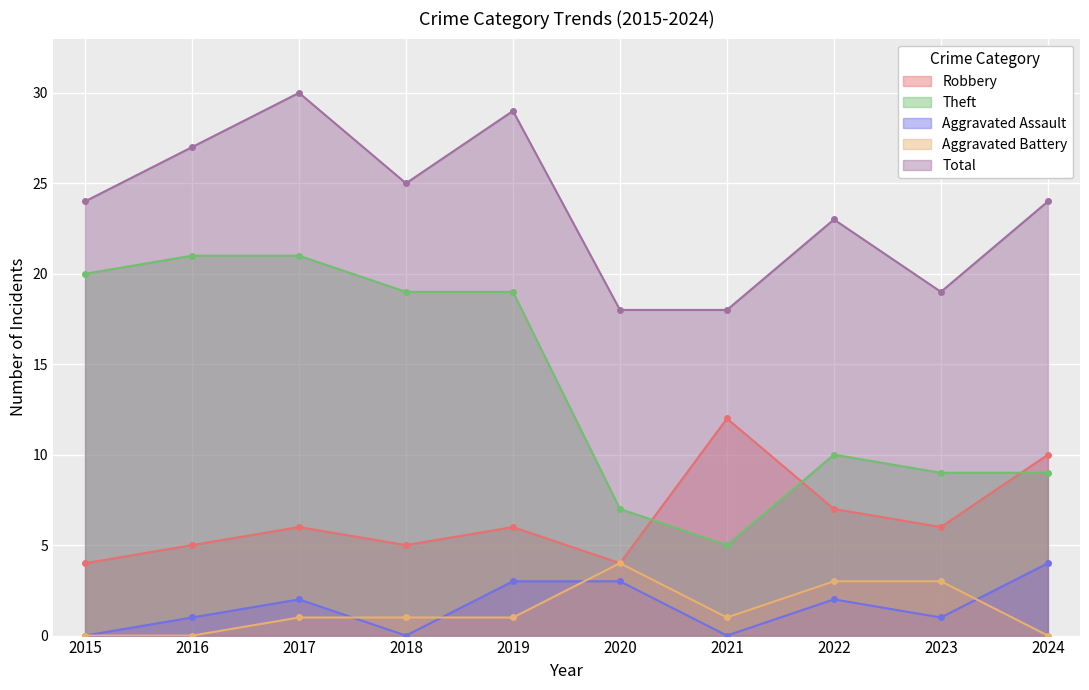

Rank the series at 2022 from highest to lowest value.

Total, Theft, Robbery, Aggravated Battery, Aggravated Assault